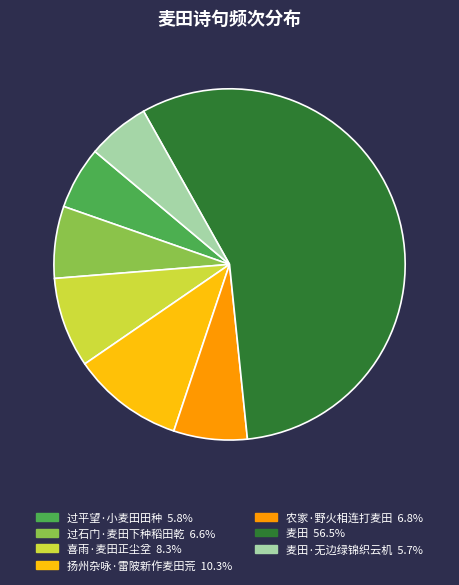

Does any single category account for the majority?

Yes